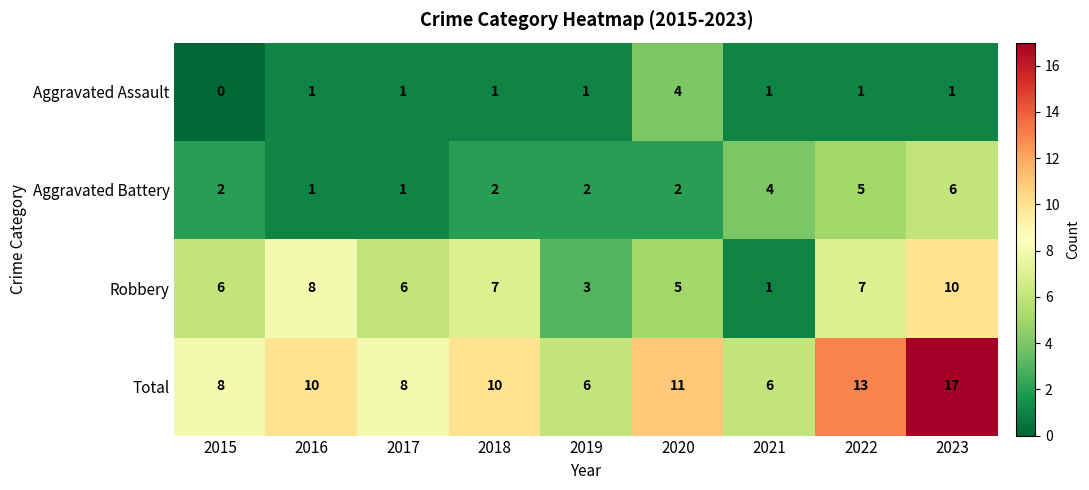

How many series are shown in this chart?

4